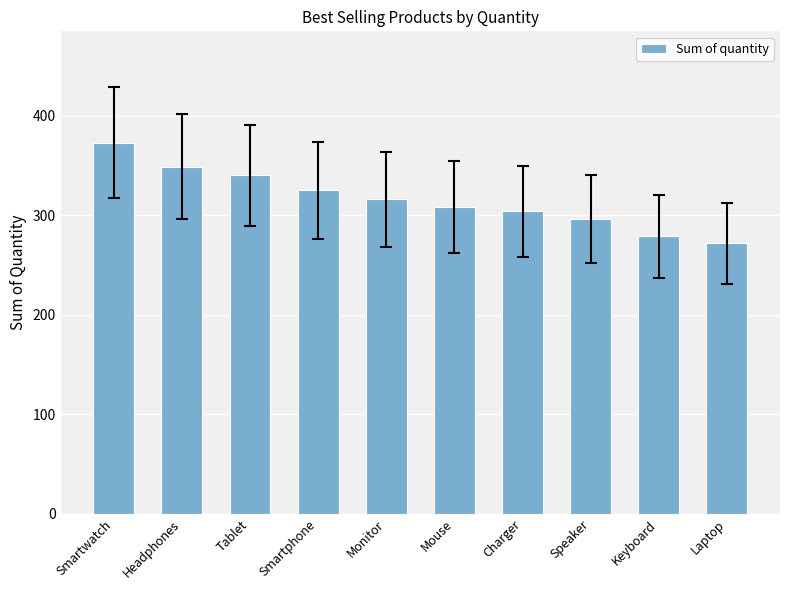

What is the change in value from Smartphone to Speaker?

-29